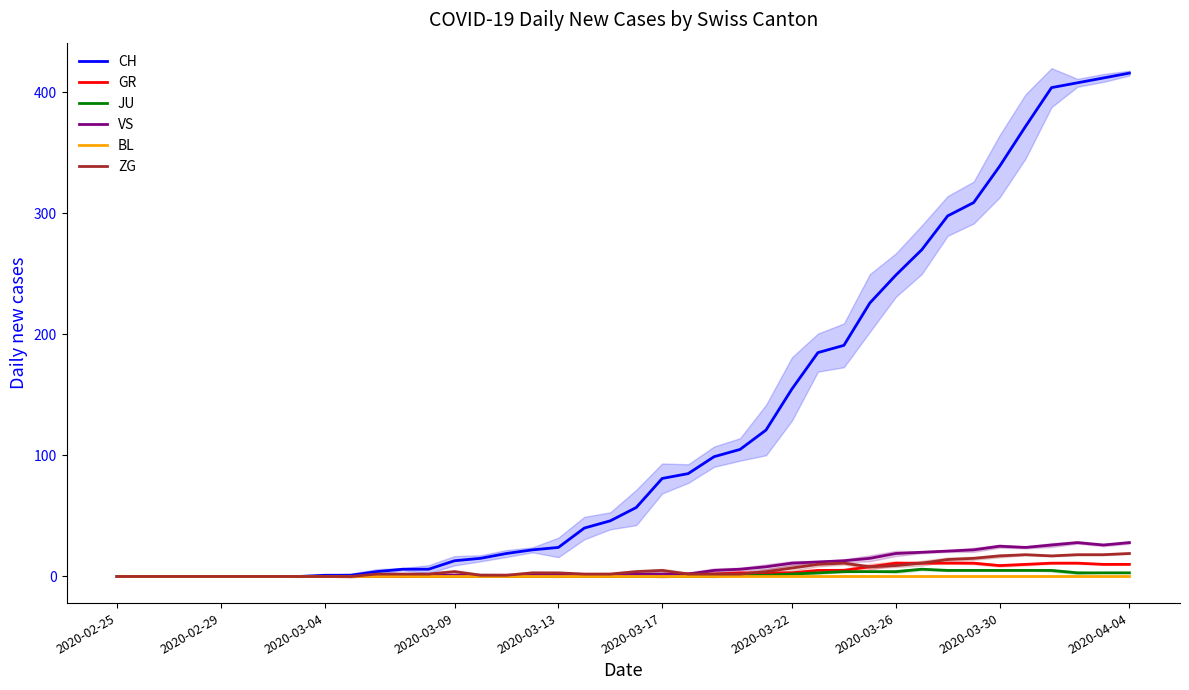

What is the difference between the maximum and second lowest values in the VS series?

28